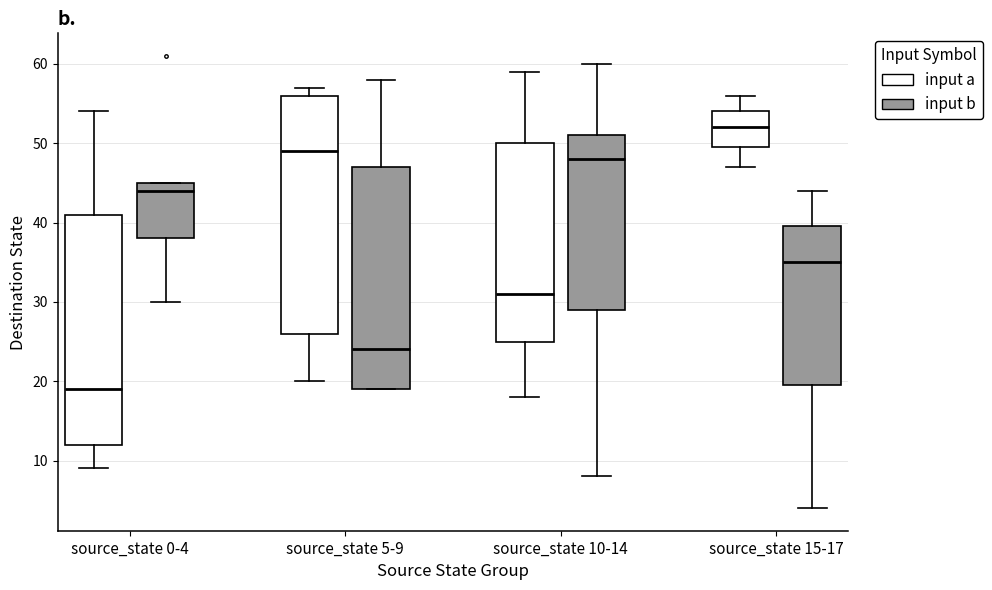

Comparing the boxes themselves (not the whiskers), which one is the tallest?

source_state 5-9 (input a)